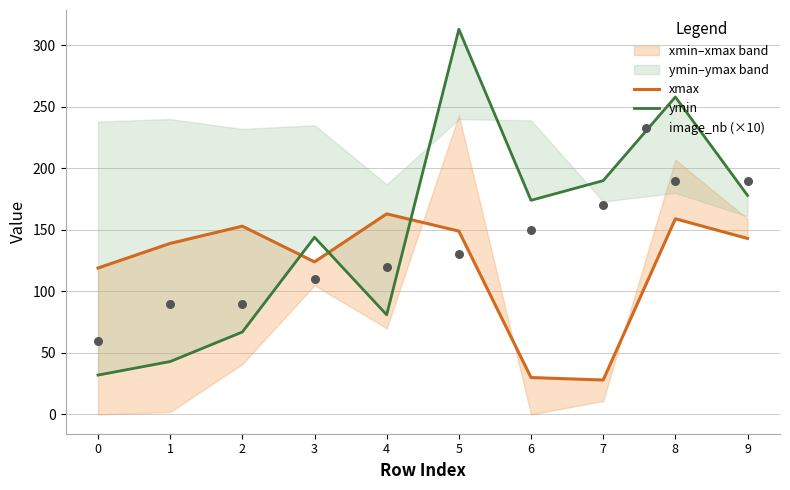

At how many categories does at least one series exceed 77?

10